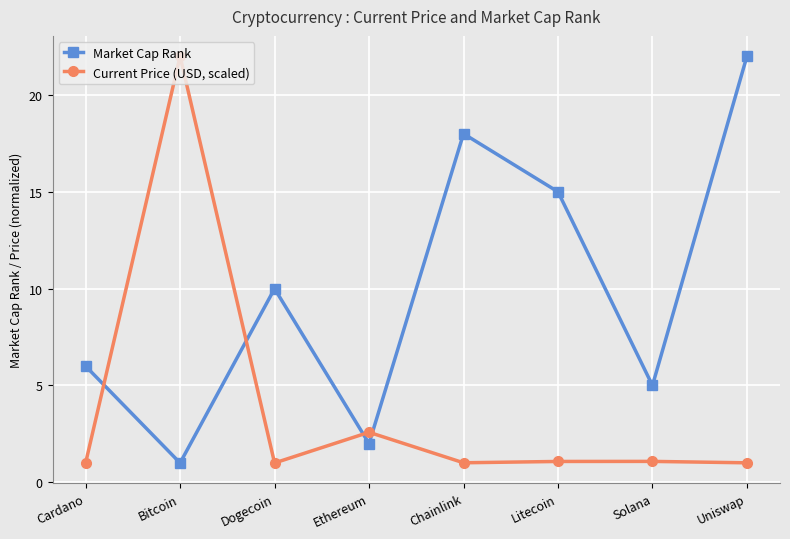

In Market Cap Rank, how many points are lower than both neighbors (excluding endpoints)?

3